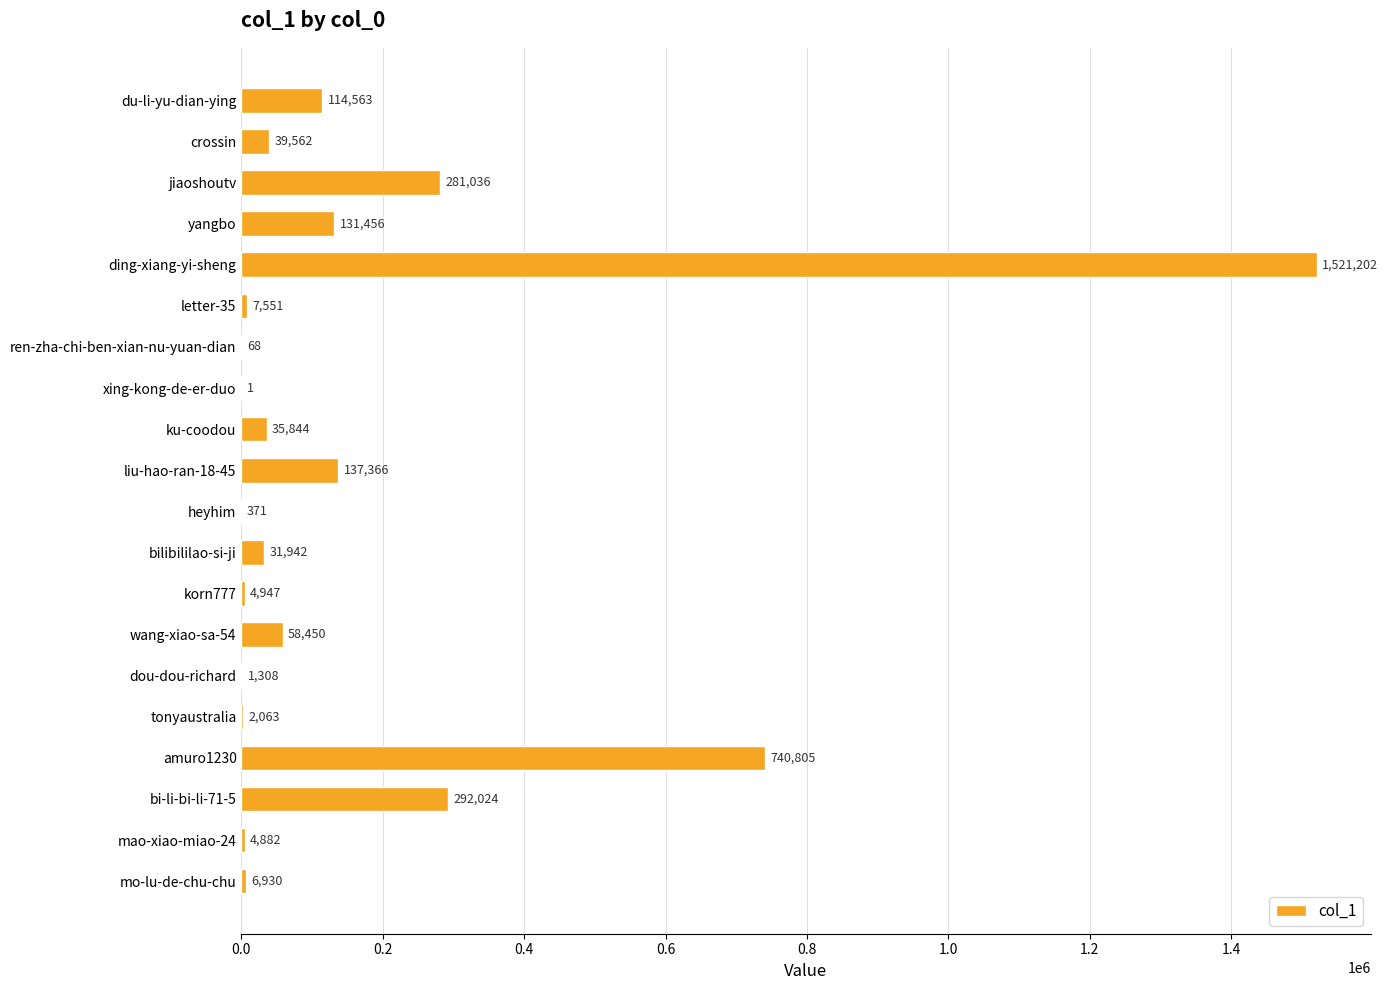

At which category does the chart reach its peak across all series?

ding-xiang-yi-sheng